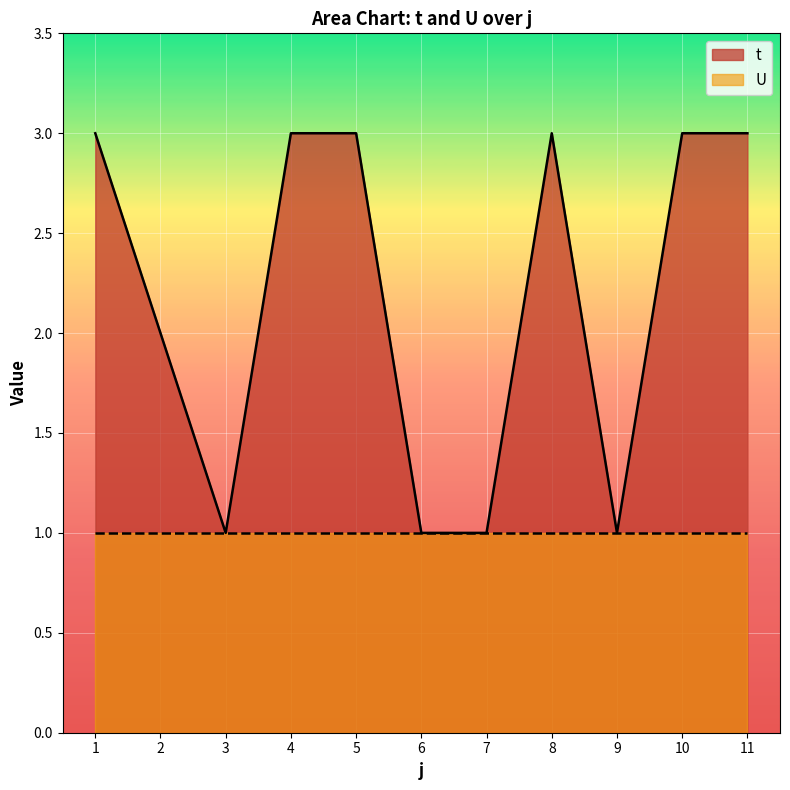

True or false: there are more than 0 points higher than both neighbors.

True